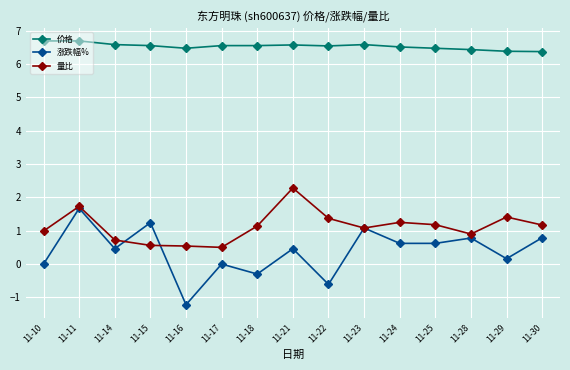

The 价格 series shows 9.3 at 11-18. True or false?

False